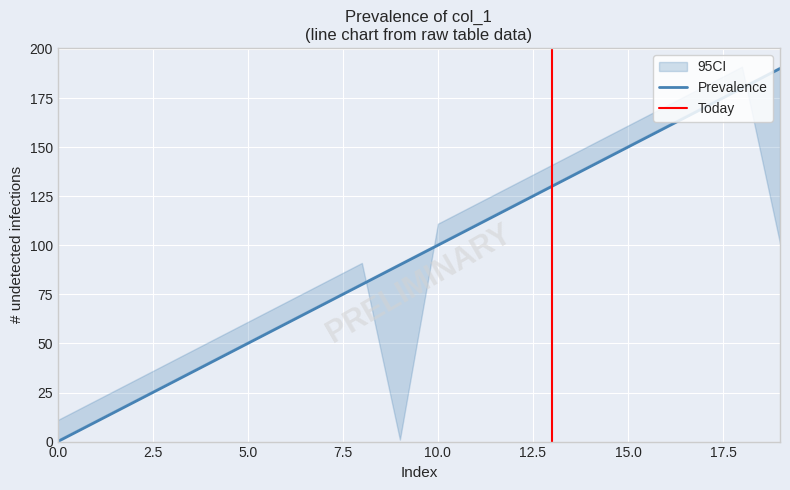

Is it true that col_1 equals 30 at 2?

False